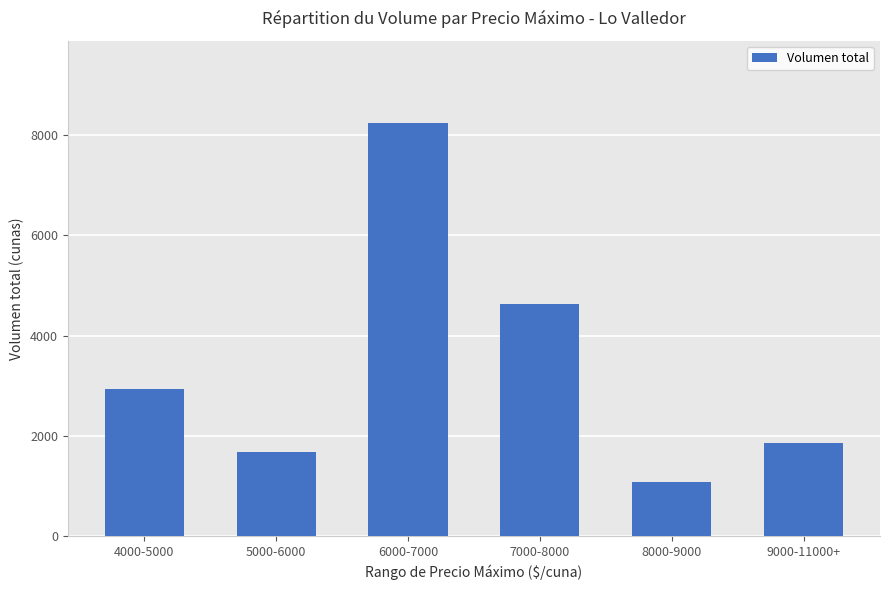

How many data points are less than 2940?

3